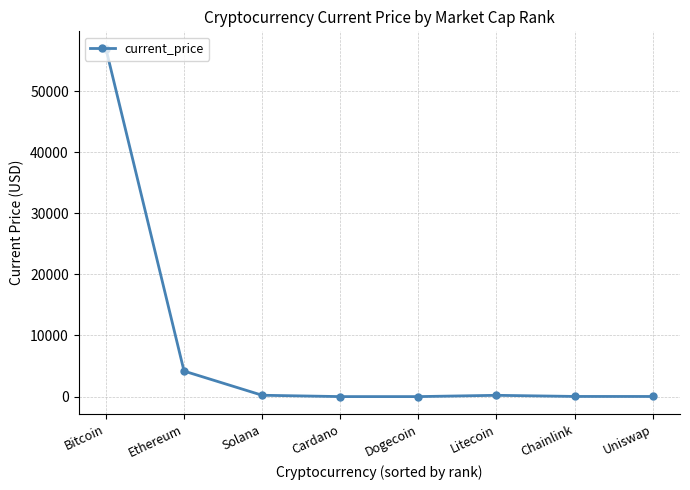

The chart shows a value of 94026.7 at Bitcoin. True or false?

False